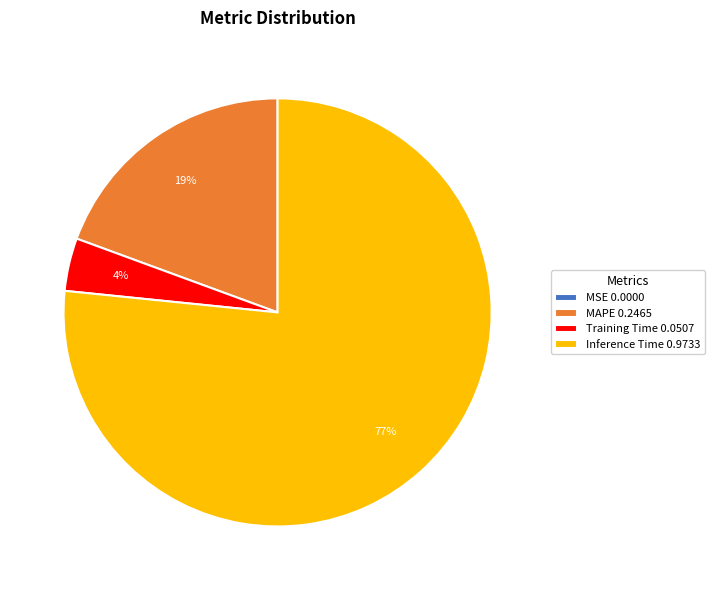

Is the sum of Training Time 0.0507 and Inference Time 0.9733 greater than half?

Yes